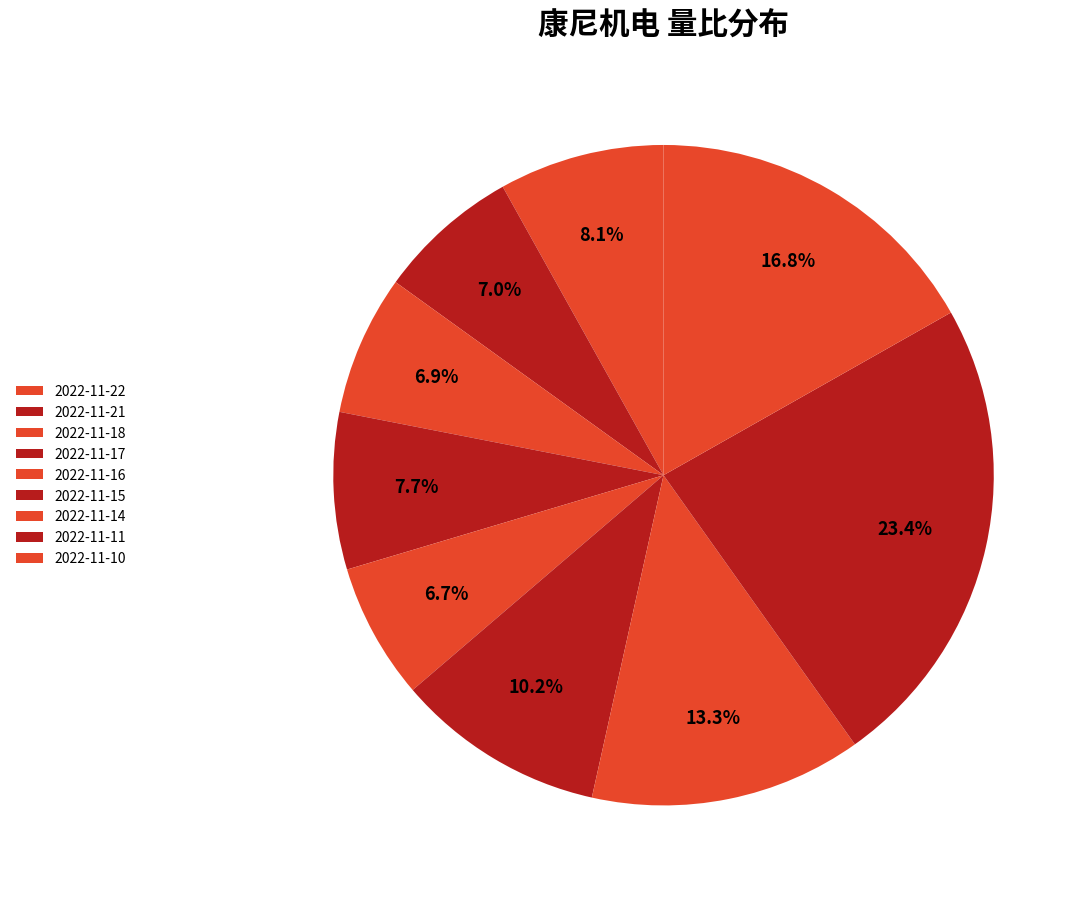

What percentage is NOT represented by 2022-11-16?

93.3%